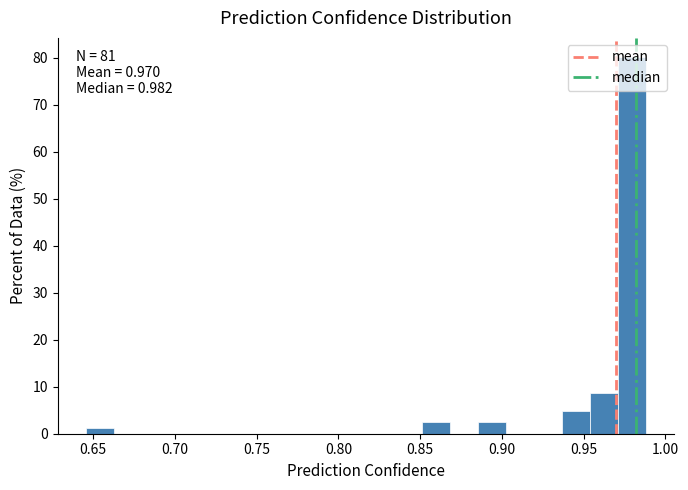

Around what value on the x-axis is the tallest bar? Give the approximate position of its centre, as read against the axis.

0.980